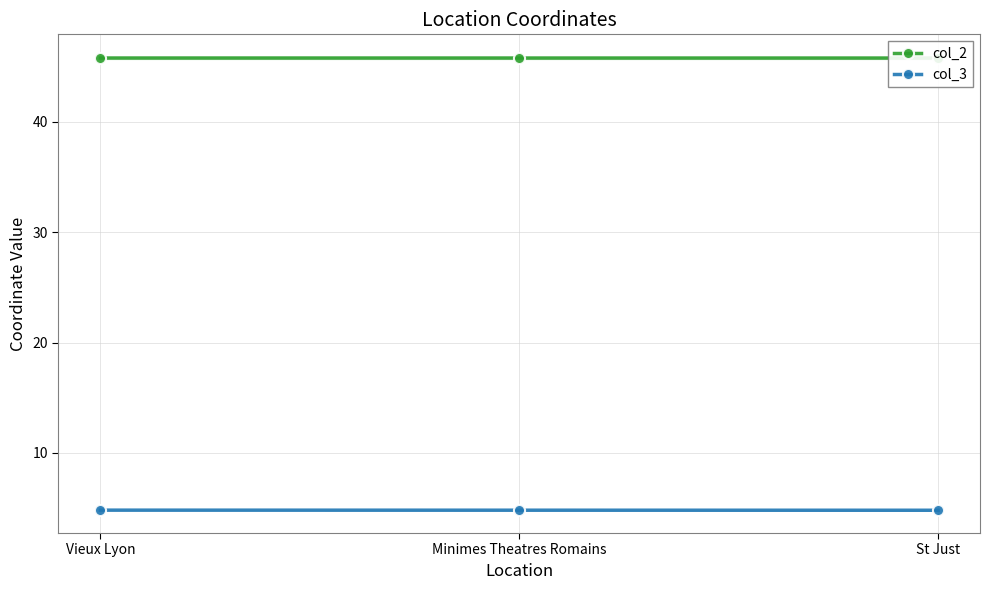

How many data points does each series have?

3